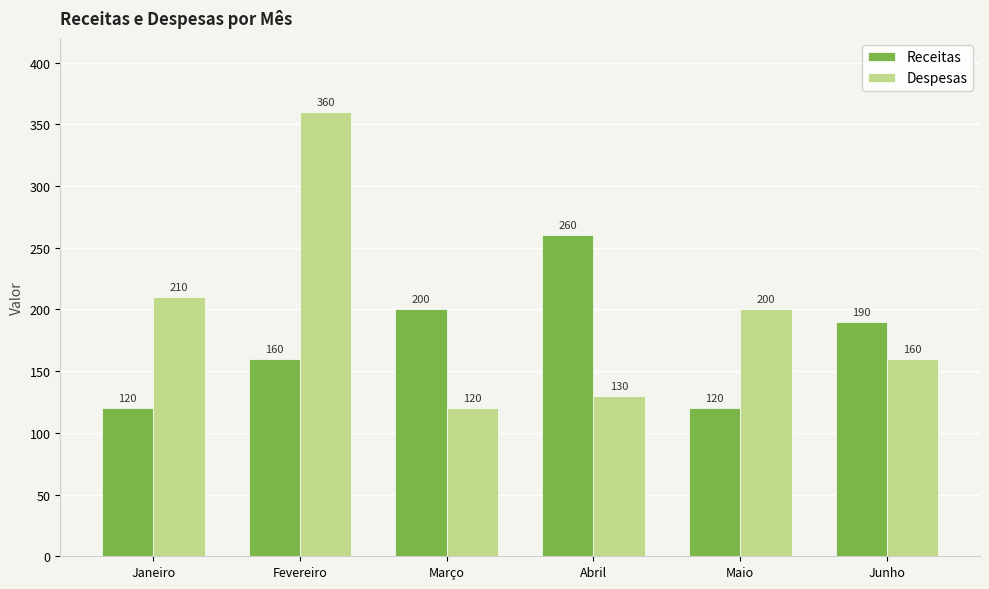

What is the maximum value shown in the chart?

360